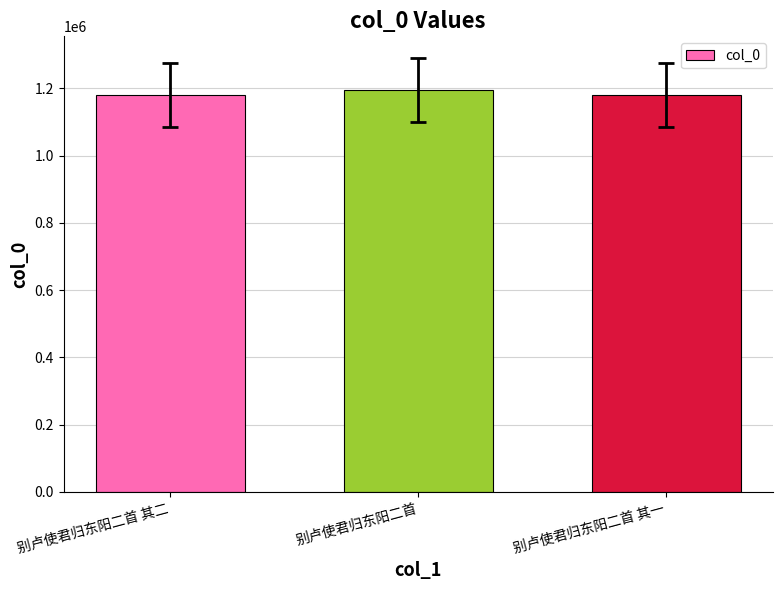

The chart shows a value of 1806079 at 别卢使君归东阳二首 其一. True or false?

False